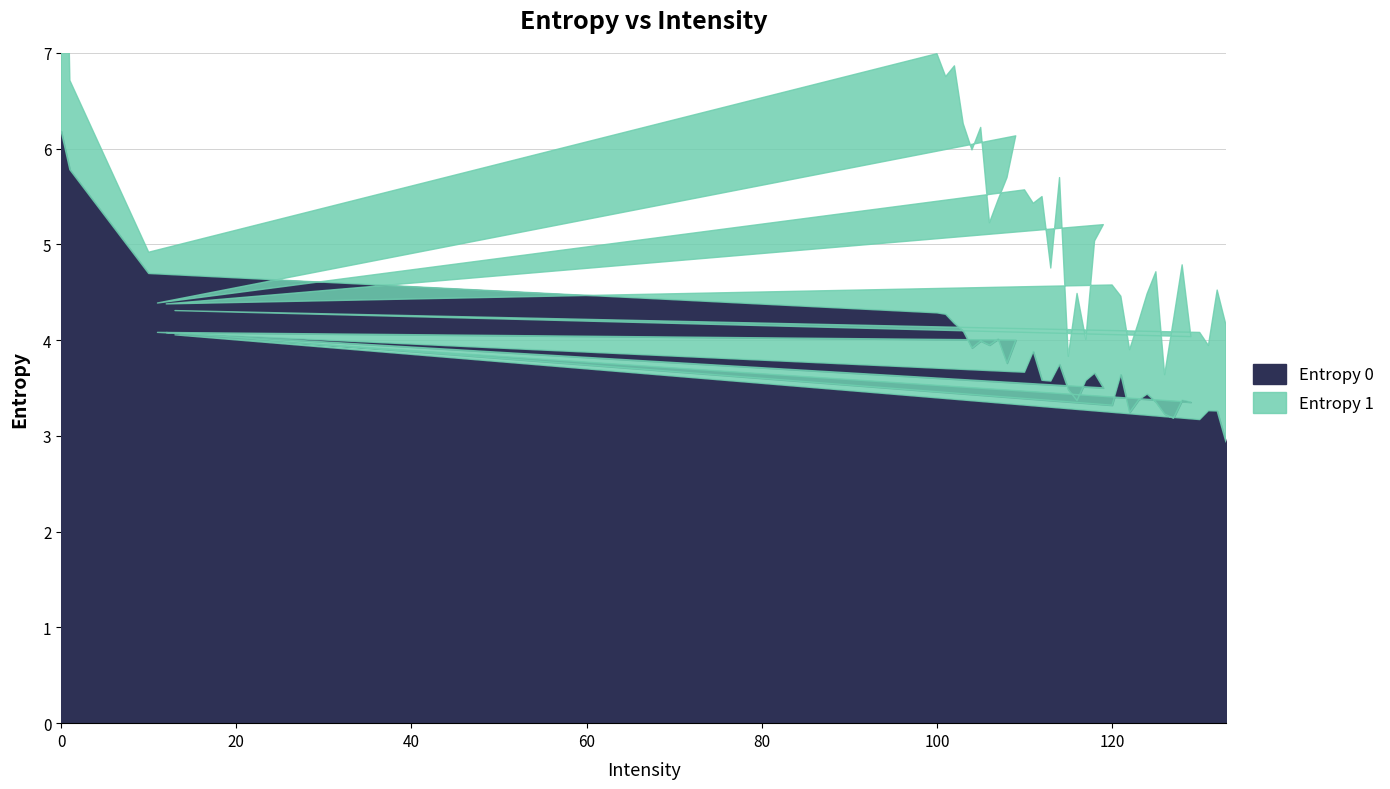

What is the label of the 27th point from the right?

11